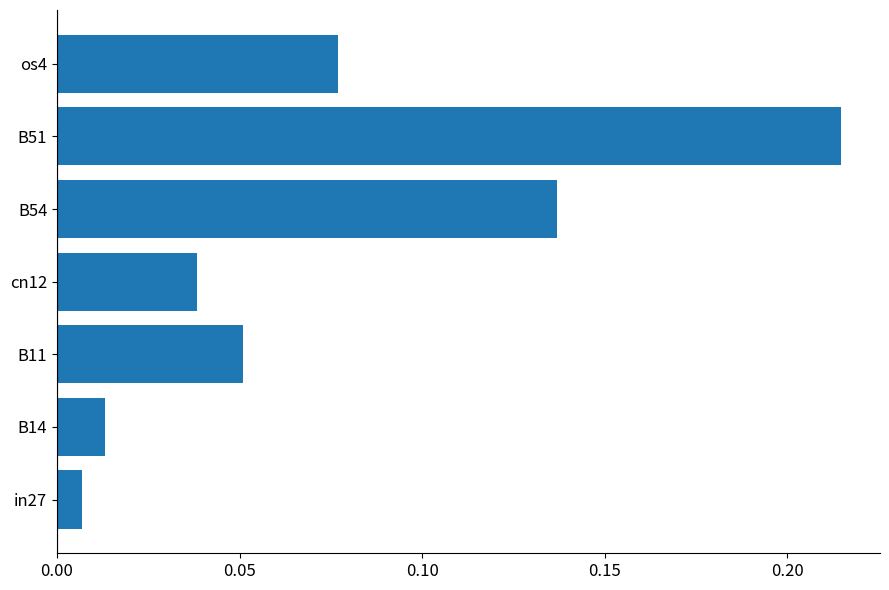

At which label is the value closest to 0?

in27